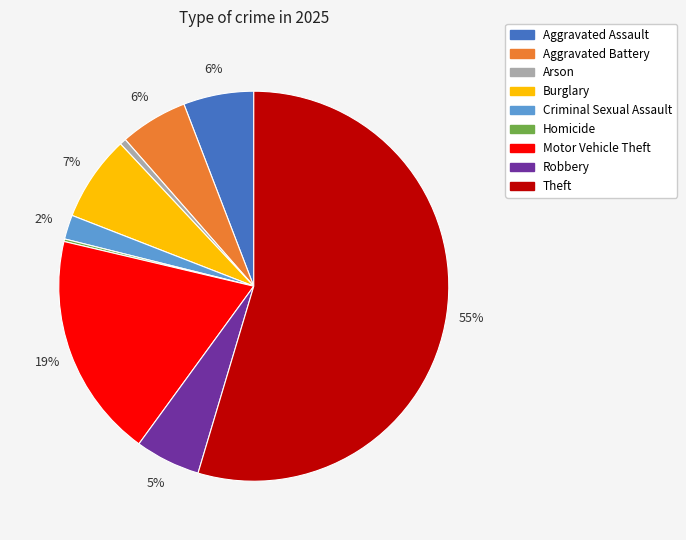

The Motor Vehicle Theft slice represents 7% of the pie. True or false?

False